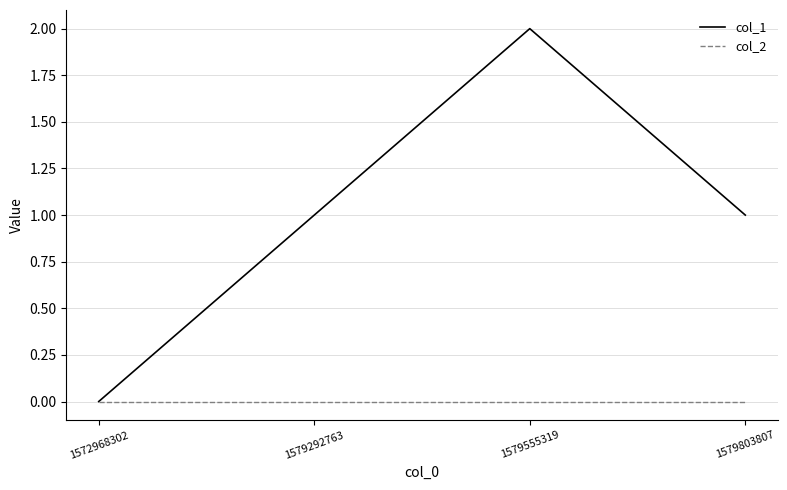

Reading left to right, what are all the values shown in this chart?

col_1: 1572968302=0	1579292763=1	1579555319=2	1579803807=1
col_2: 1572968302=0	1579292763=0	1579555319=0	1579803807=0